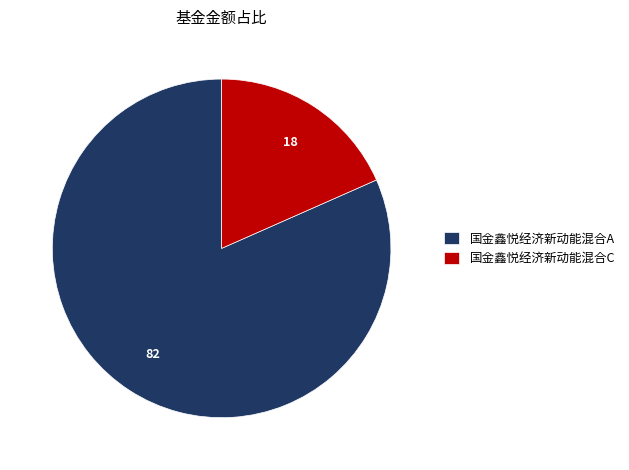

Which has a higher value, 国金鑫悦经济新动能混合C or 国金鑫悦经济新动能混合A?

国金鑫悦经济新动能混合A